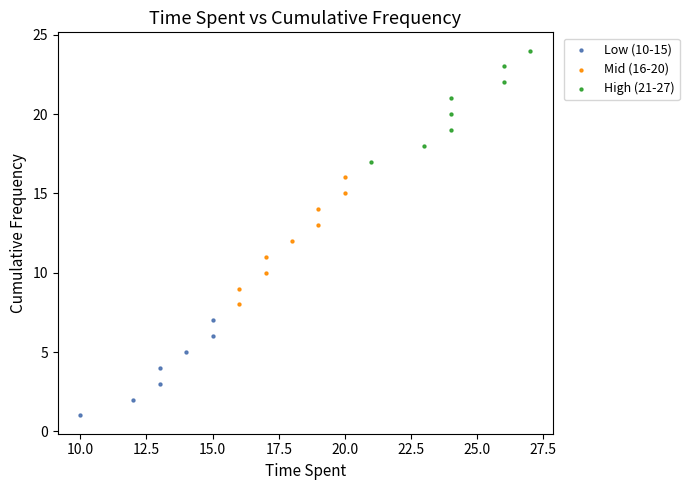

Which series reaches the maximum Y coordinate?

High (21-27)